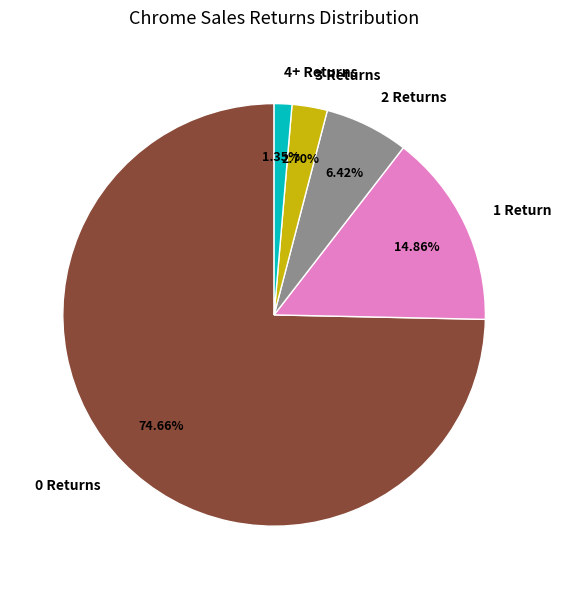

How many segments does this pie chart have?

5